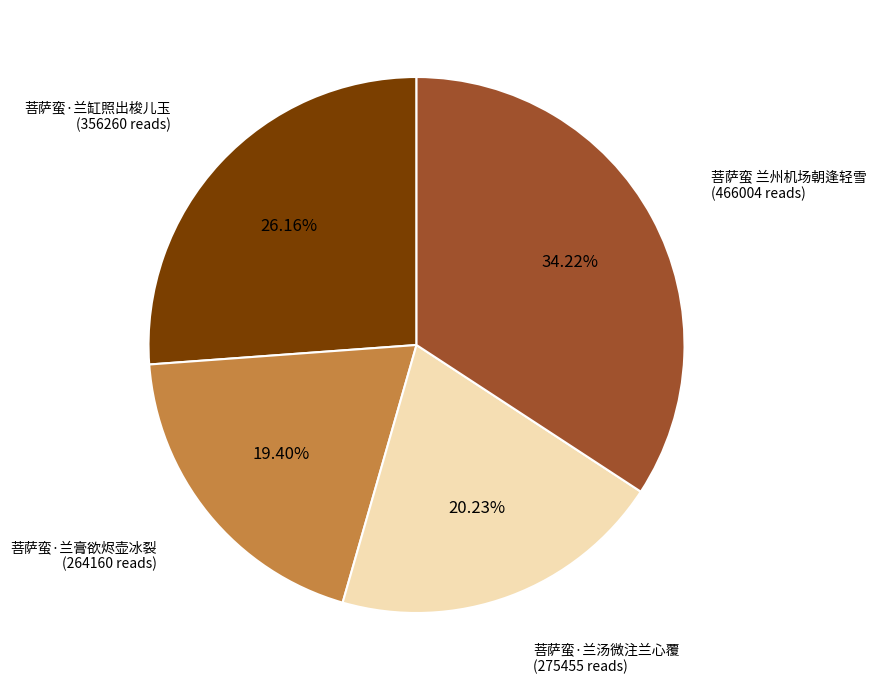

Is there a majority slice in this chart?

No